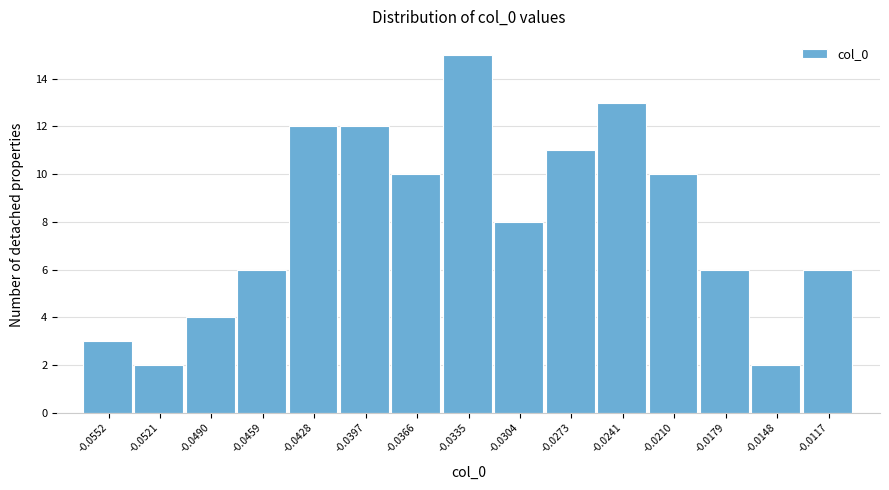

Reading left to right, transcribe all the data shown in this chart.

-0.0552=3	-0.0521=2	-0.0490=4	-0.0459=6	-0.0428=12	-0.0397=12	-0.0366=10	-0.0335=15	-0.0304=8	-0.0273=11	-0.0241=13	-0.0210=10	-0.0179=6	-0.0148=2	-0.0117=6